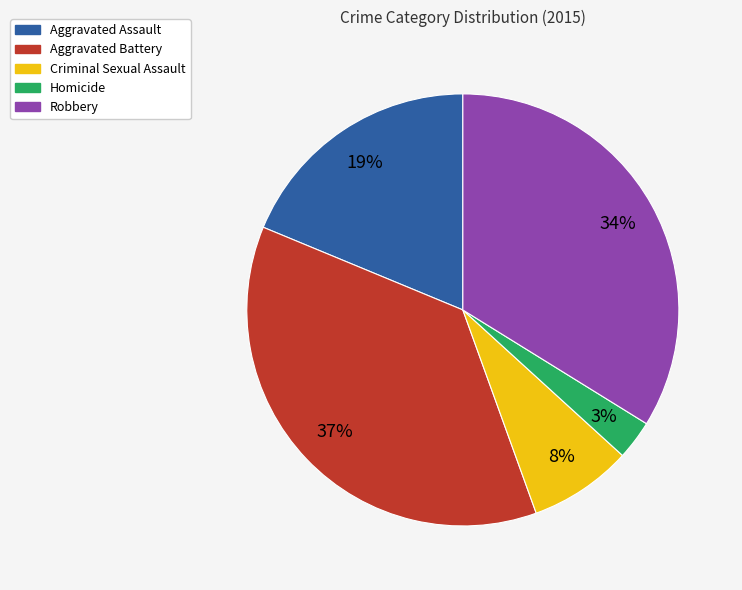

What percentage is the Homicide slice, to the nearest percent?

3%